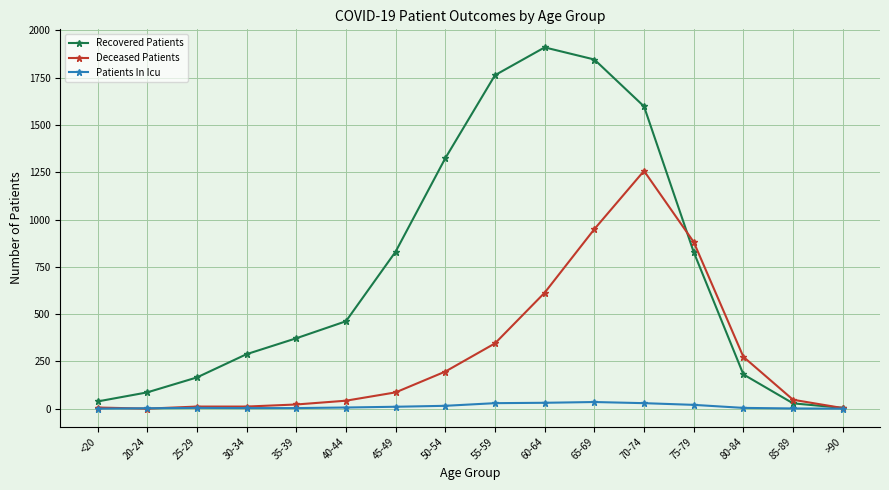

Which series has the widest spread of values?

Recovered Patients